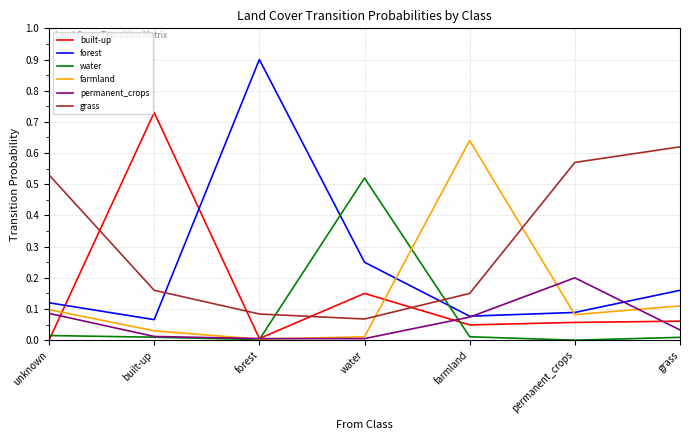

Which series has the largest range (max minus min)?

forest